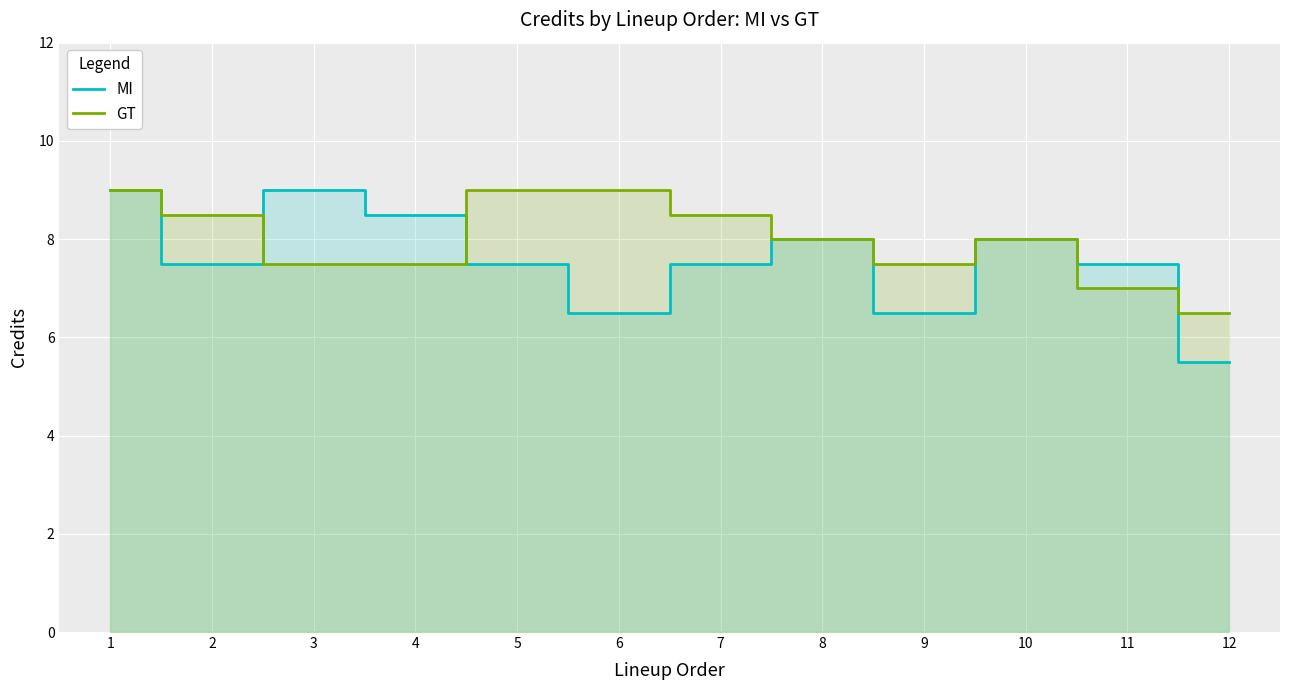

At which category is the sum across all series the highest?

1